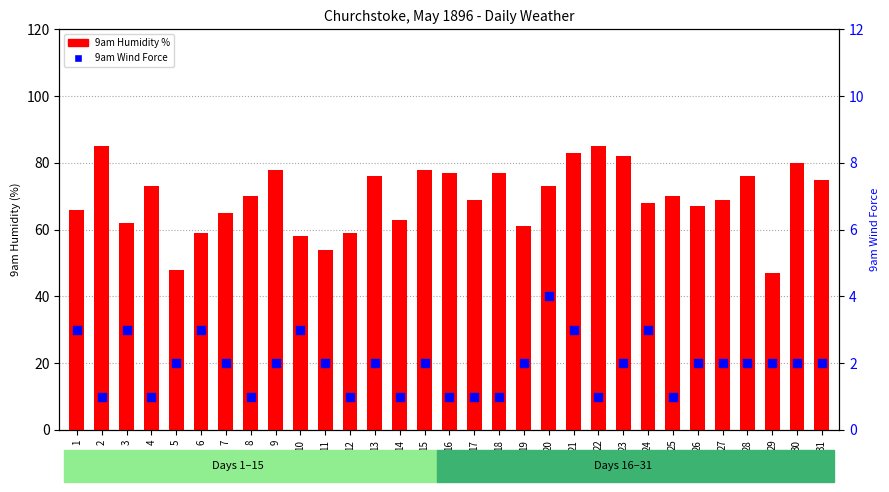

Which series has the widest spread of Y values?

9am Humidity %